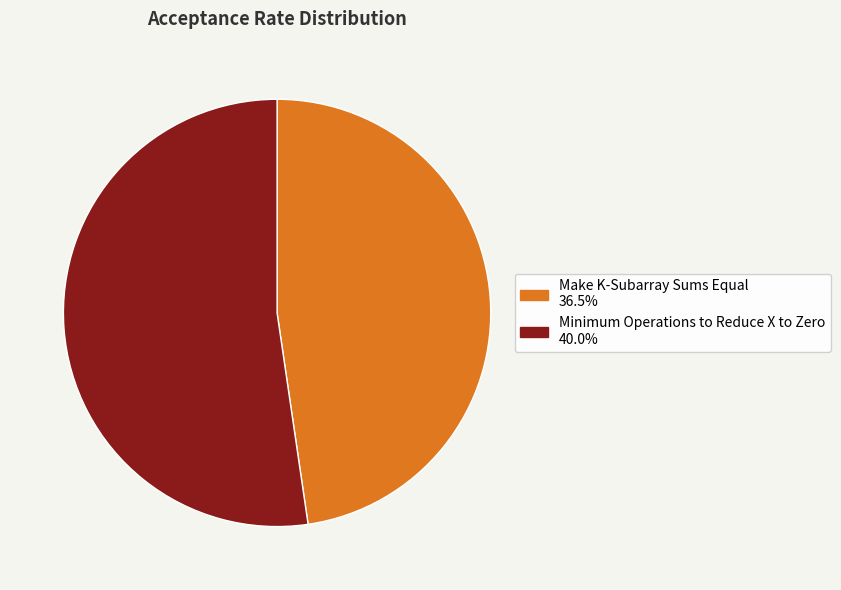

Which slice is the largest?

Minimum Operations to Reduce X to Zero